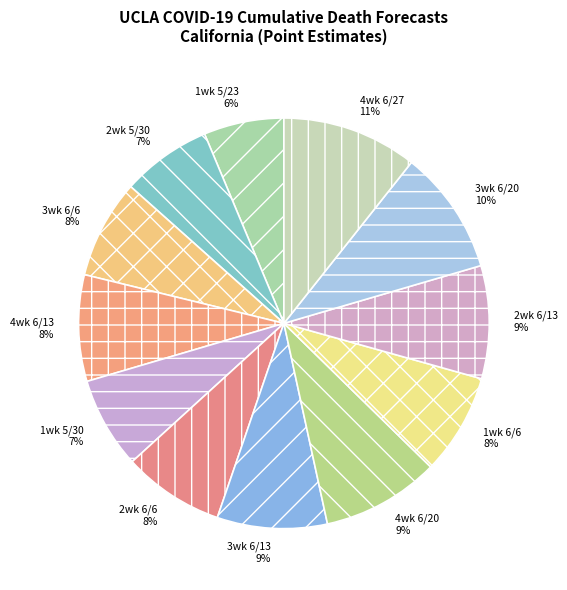

What percentage is the 1wk 6/6 slice, to the nearest percent?

8%